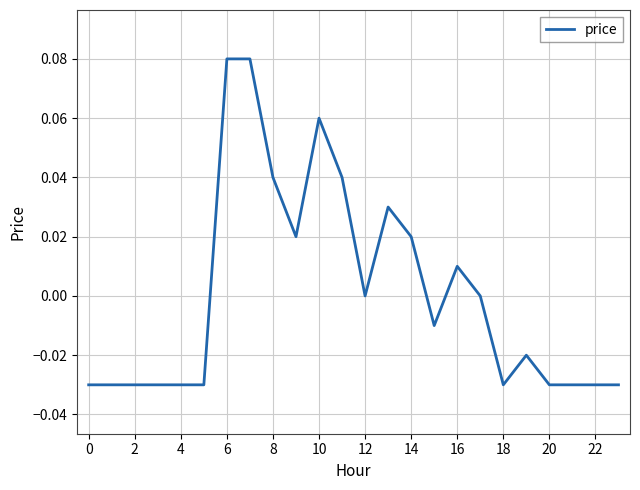

How many lines are shown in the chart?

1